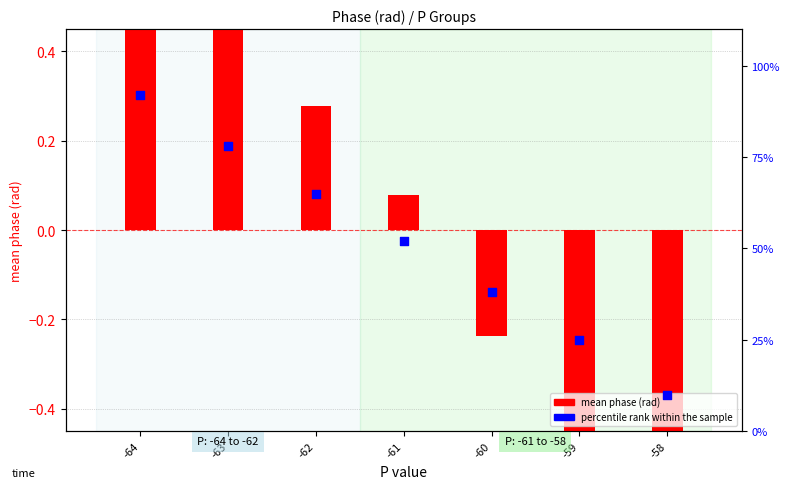

At which category is the sum across all series the highest?

-64